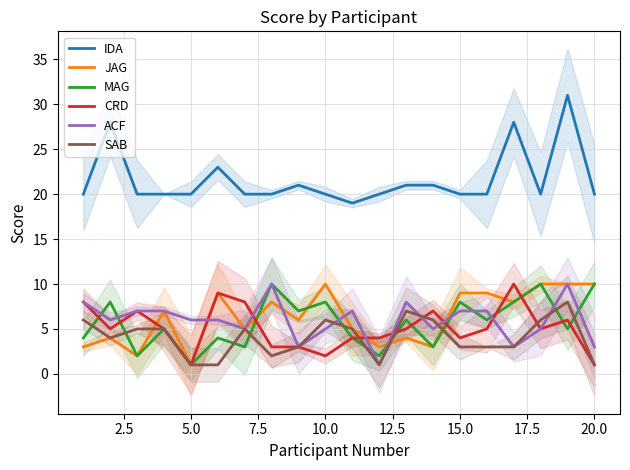

How many categories are shown in the chart?

20